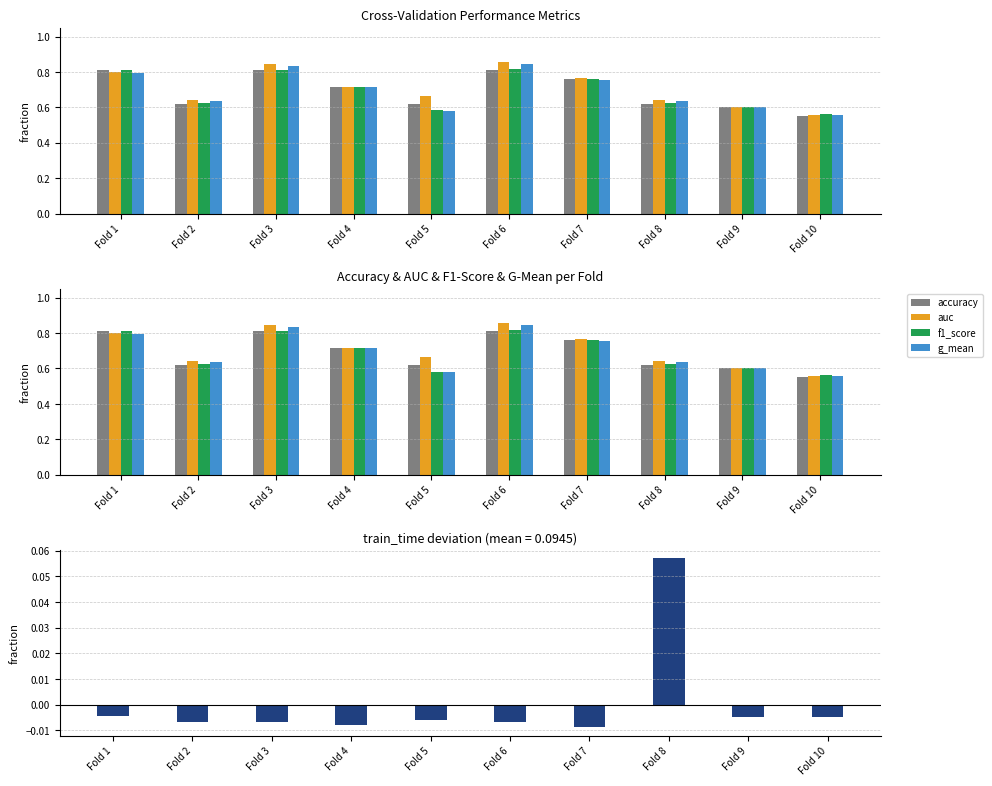

Reading left to right, extract all data points from this chart.

accuracy: Fold 1=0.8	Fold 2=0.6	Fold 3=0.8	Fold 4=0.7	Fold 5=0.6	Fold 6=0.8	Fold 7=0.8	Fold 8=0.6	Fold 9=0.6	Fold 10=0.6
auc: Fold 1=0.8	Fold 2=0.6	Fold 3=0.8	Fold 4=0.7	Fold 5=0.7	Fold 6=0.9	Fold 7=0.8	Fold 8=0.6	Fold 9=0.6	Fold 10=0.6
f1_score: Fold 1=0.8	Fold 2=0.6	Fold 3=0.8	Fold 4=0.7	Fold 5=0.6	Fold 6=0.8	Fold 7=0.8	Fold 8=0.6	Fold 9=0.6	Fold 10=0.6
g_mean: Fold 1=0.8	Fold 2=0.6	Fold 3=0.8	Fold 4=0.7	Fold 5=0.6	Fold 6=0.8	Fold 7=0.8	Fold 8=0.6	Fold 9=0.6	Fold 10=0.6
train_time: Fold 1=-0.0	Fold 2=-0.0	Fold 3=-0.0	Fold 4=-0.0	Fold 5=-0.0	Fold 6=-0.0	Fold 7=-0.0	Fold 8=0.1	Fold 9=-0.0	Fold 10=-0.0